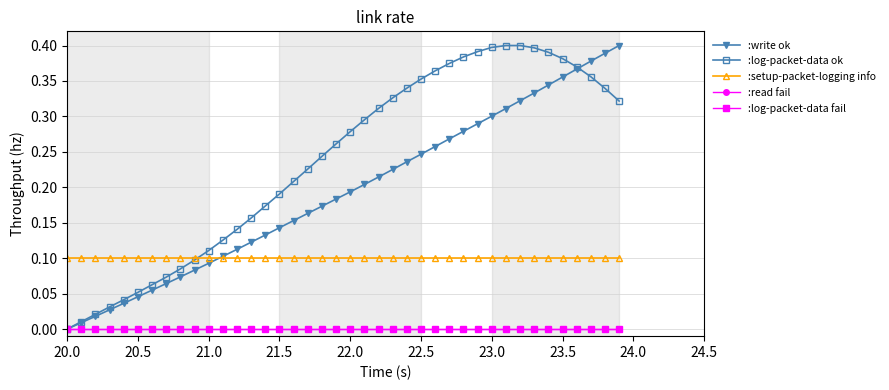

Does the chart display data point markers on the line(s)?

Yes